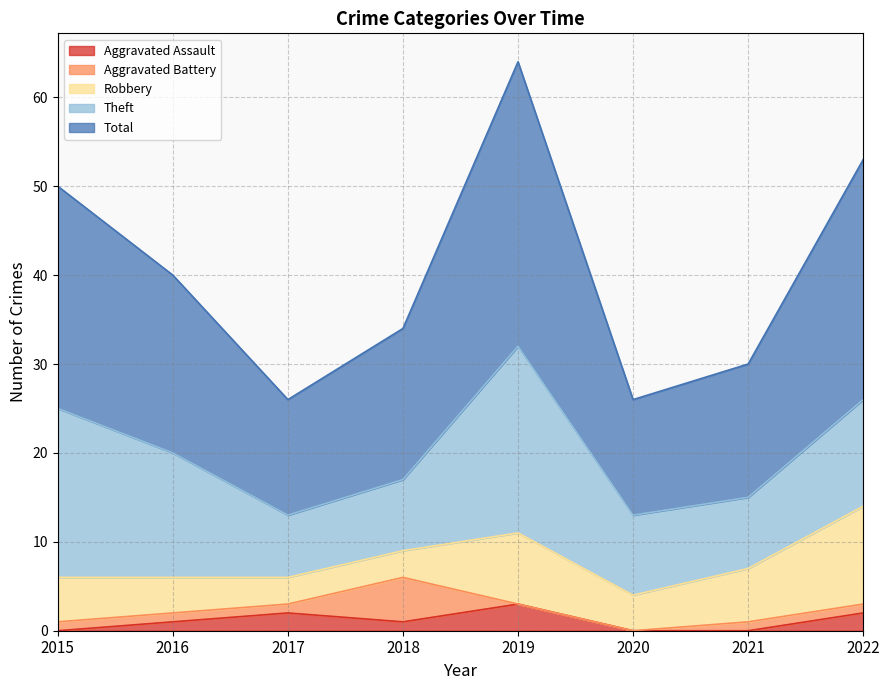

What is the sum of all Aggravated Battery values?

10